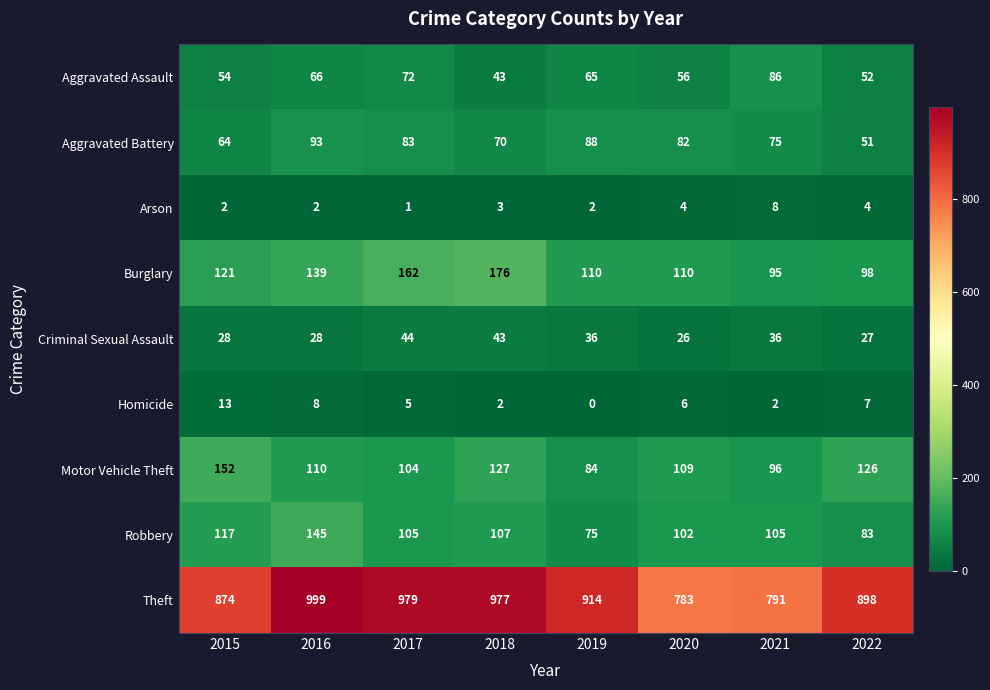

What is the average value of the Criminal Sexual Assault series?

34